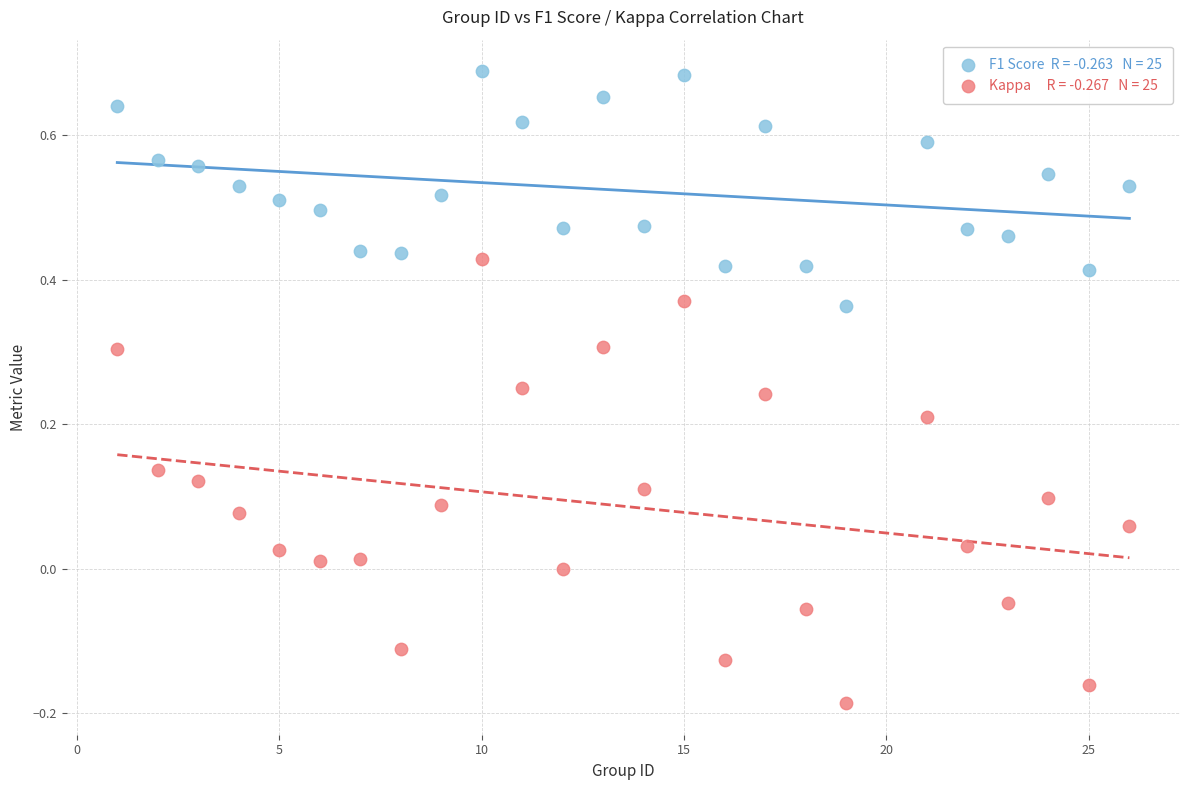

Across all data points, what is the range of X values (max minus min)?

25.0